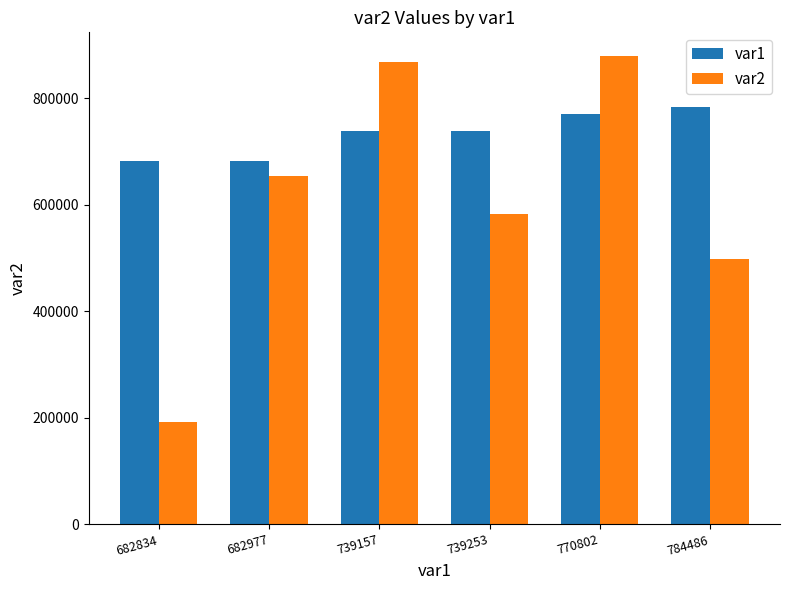

List the series in order of their peak value, lowest first.

var1, var2